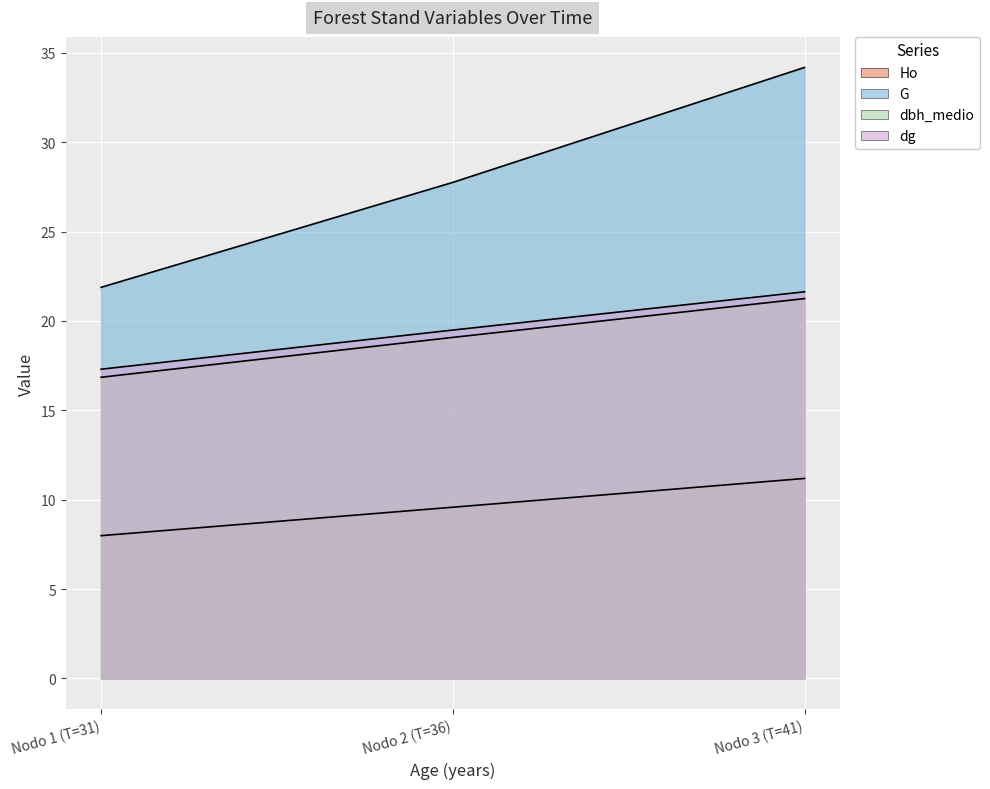

At how many categories does at least one series exceed 26?

2